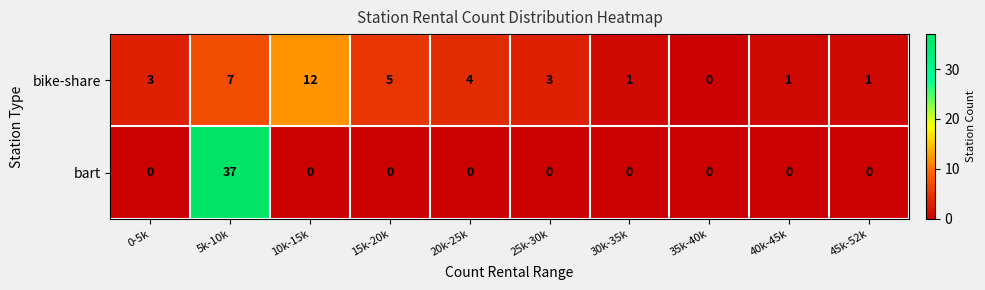

List the series in order of their peak value, highest first.

bart, bike-share